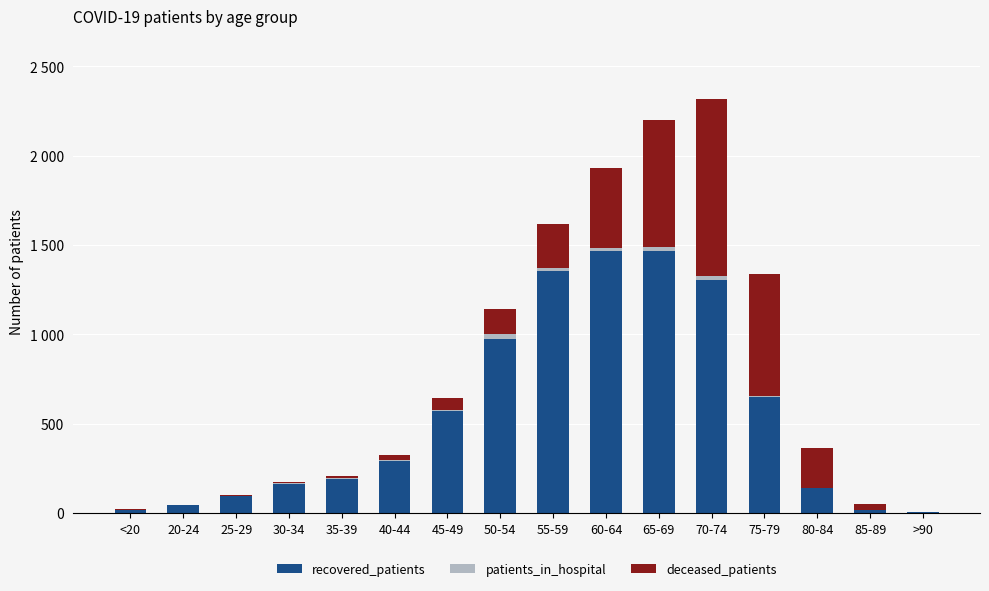

Are the bars horizontal?

No